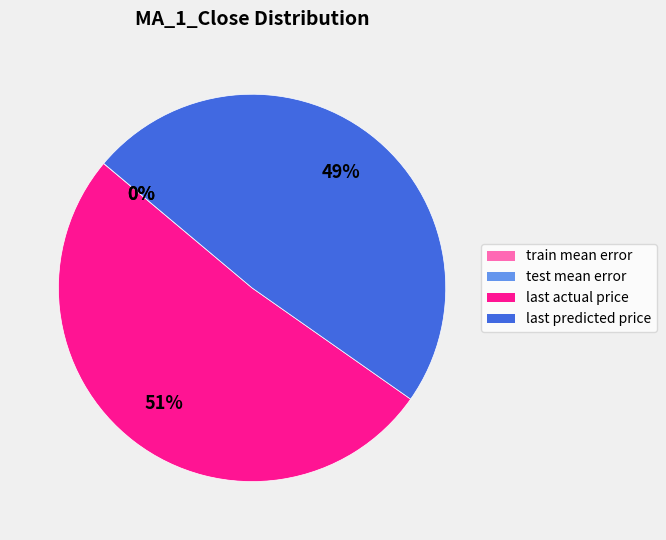

Which category accounts for the majority?

last actual price